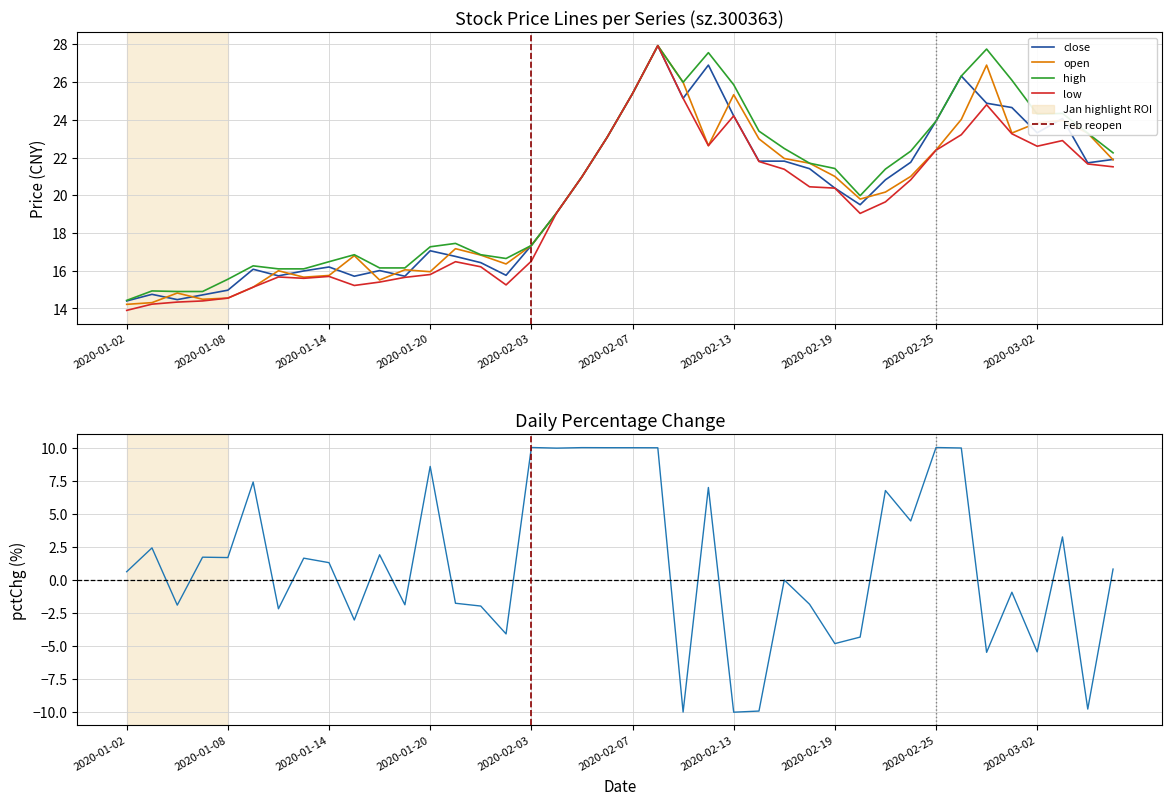

Reading right to left, list all the values displayed in this chart.

close: 2020-03-05=21.9	2020-03-04=21.7	2020-03-03=24.1	2020-03-02=23.3	2020-02-28=24.6	2020-02-27=24.9	2020-02-26=26.3	2020-02-25=23.9	2020-02-24=21.8	2020-02-21=20.8	2020-02-20=19.5	2020-02-19=20.4	2020-02-18=21.4	2020-02-17=21.8	2020-02-14=21.8	2020-02-13=24.2	2020-02-12=26.9	2020-02-11=25.1	2020-02-10=27.9	2020-02-07=25.4	2020-02-06=23.1	2020-02-05=21.0	2020-02-04=19.1	2020-02-03=17.3	2020-01-23=15.8	2020-01-22=16.4	2020-01-21=16.8	2020-01-20=17.1	2020-01-17=15.7	2020-01-16=16.0	2020-01-15=15.7	2020-01-14=16.2	2020-01-13=16.0	2020-01-10=15.7	2020-01-09=16.1	2020-01-08=15.0	2020-01-07=14.7	2020-01-06=14.5	2020-01-03=14.8	2020-01-02=14.4
open: 2020-03-05=21.9	2020-03-04=23.3	2020-03-03=24.0	2020-03-02=23.8	2020-02-28=23.3	2020-02-27=26.9	2020-02-26=24.0	2020-02-25=22.4	2020-02-24=21.0	2020-02-21=20.2	2020-02-20=19.8	2020-02-19=21.0	2020-02-18=21.7	2020-02-17=21.9	2020-02-14=23.0	2020-02-13=25.3	2020-02-12=22.6	2020-02-11=26.0	2020-02-10=27.9	2020-02-07=25.4	2020-02-06=23.1	2020-02-05=21.0	2020-02-04=19.1	2020-02-03=17.3	2020-01-23=16.4	2020-01-22=16.8	2020-01-21=17.2	2020-01-20=15.9	2020-01-17=16.1	2020-01-16=15.5	2020-01-15=16.8	2020-01-14=15.8	2020-01-13=15.7	2020-01-10=16.0	2020-01-09=15.1	2020-01-08=14.6	2020-01-07=14.5	2020-01-06=14.8	2020-01-03=14.3	2020-01-02=14.2
high: 2020-03-05=22.2	2020-03-04=23.3	2020-03-03=24.3	2020-03-02=24.3	2020-02-28=26.1	2020-02-27=27.8	2020-02-26=26.3	2020-02-25=23.9	2020-02-24=22.3	2020-02-21=21.4	2020-02-20=20.0	2020-02-19=21.4	2020-02-18=21.7	2020-02-17=22.5	2020-02-14=23.4	2020-02-13=25.9	2020-02-12=27.6	2020-02-11=26.0	2020-02-10=27.9	2020-02-07=25.4	2020-02-06=23.1	2020-02-05=21.0	2020-02-04=19.1	2020-02-03=17.3	2020-01-23=16.6	2020-01-22=16.9	2020-01-21=17.4	2020-01-20=17.3	2020-01-17=16.1	2020-01-16=16.1	2020-01-15=16.9	2020-01-14=16.5	2020-01-13=16.1	2020-01-10=16.1	2020-01-09=16.3	2020-01-08=15.6	2020-01-07=14.9	2020-01-06=14.9	2020-01-03=14.9	2020-01-02=14.4
low: 2020-03-05=21.5	2020-03-04=21.7	2020-03-03=22.9	2020-03-02=22.6	2020-02-28=23.3	2020-02-27=24.8	2020-02-26=23.2	2020-02-25=22.4	2020-02-24=20.8	2020-02-21=19.6	2020-02-20=19.0	2020-02-19=20.4	2020-02-18=20.4	2020-02-17=21.4	2020-02-14=21.8	2020-02-13=24.2	2020-02-12=22.6	2020-02-11=25.1	2020-02-10=27.9	2020-02-07=25.4	2020-02-06=23.1	2020-02-05=21.0	2020-02-04=19.1	2020-02-03=16.5	2020-01-23=15.2	2020-01-22=16.2	2020-01-21=16.5	2020-01-20=15.8	2020-01-17=15.7	2020-01-16=15.4	2020-01-15=15.2	2020-01-14=15.7	2020-01-13=15.6	2020-01-10=15.7	2020-01-09=15.1	2020-01-08=14.6	2020-01-07=14.4	2020-01-06=14.3	2020-01-03=14.2	2020-01-02=13.9
pctChg: 2020-03-05=0.8	2020-03-04=-9.8	2020-03-03=3.3	2020-03-02=-5.4	2020-02-28=-0.9	2020-02-27=-5.5	2020-02-26=10.0	2020-02-25=10.0	2020-02-24=4.5	2020-02-21=6.8	2020-02-20=-4.3	2020-02-19=-4.8	2020-02-18=-1.8	2020-02-17=0.0	2020-02-14=-9.9	2020-02-13=-10.0	2020-02-12=7.0	2020-02-11=-10.0	2020-02-10=10.0	2020-02-07=10.0	2020-02-06=10.0	2020-02-05=10.0	2020-02-04=10.0	2020-02-03=10.0	2020-01-23=-4.1	2020-01-22=-2.0	2020-01-21=-1.8	2020-01-20=8.6	2020-01-17=-1.9	2020-01-16=1.9	2020-01-15=-3.0	2020-01-14=1.3	2020-01-13=1.7	2020-01-10=-2.2	2020-01-09=7.4	2020-01-08=1.7	2020-01-07=1.7	2020-01-06=-1.9	2020-01-03=2.4	2020-01-02=0.6